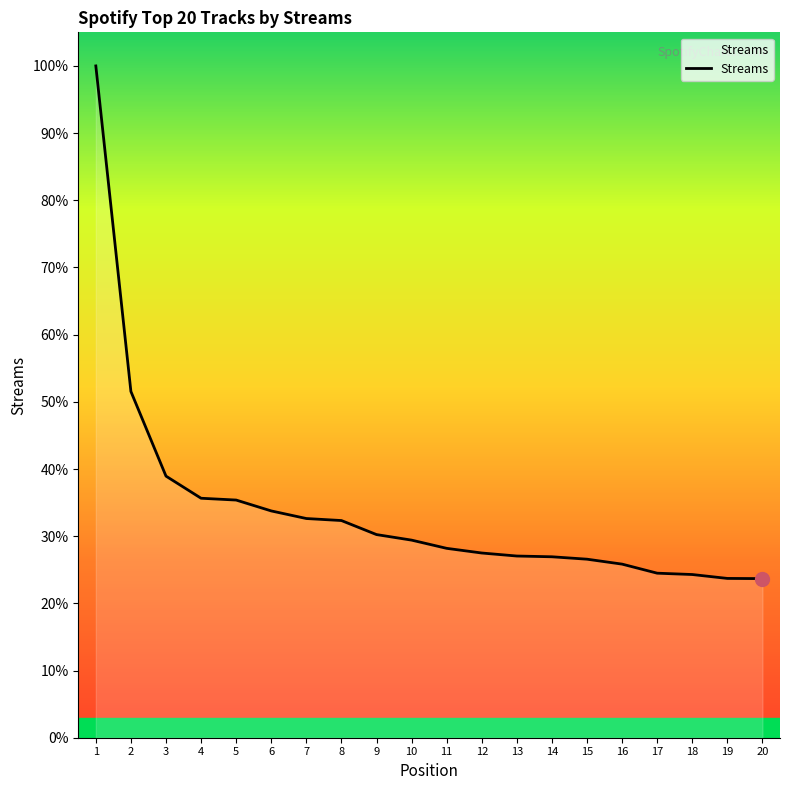

Does the chart display data point markers on the line(s)?

No